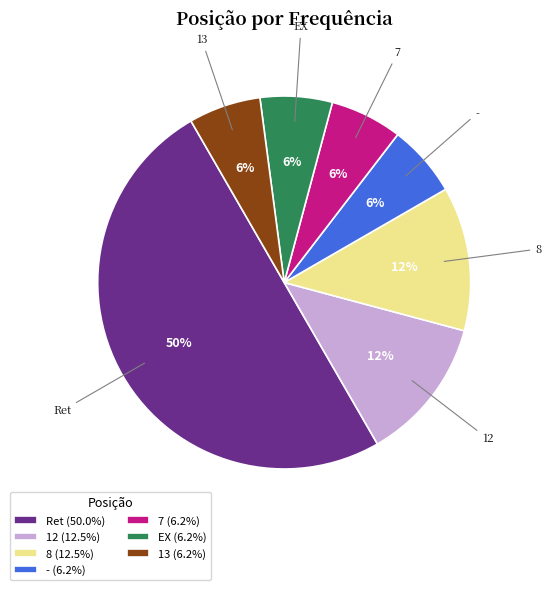

What percentage is the 7 (6.2%) slice, to the nearest percent?

6%